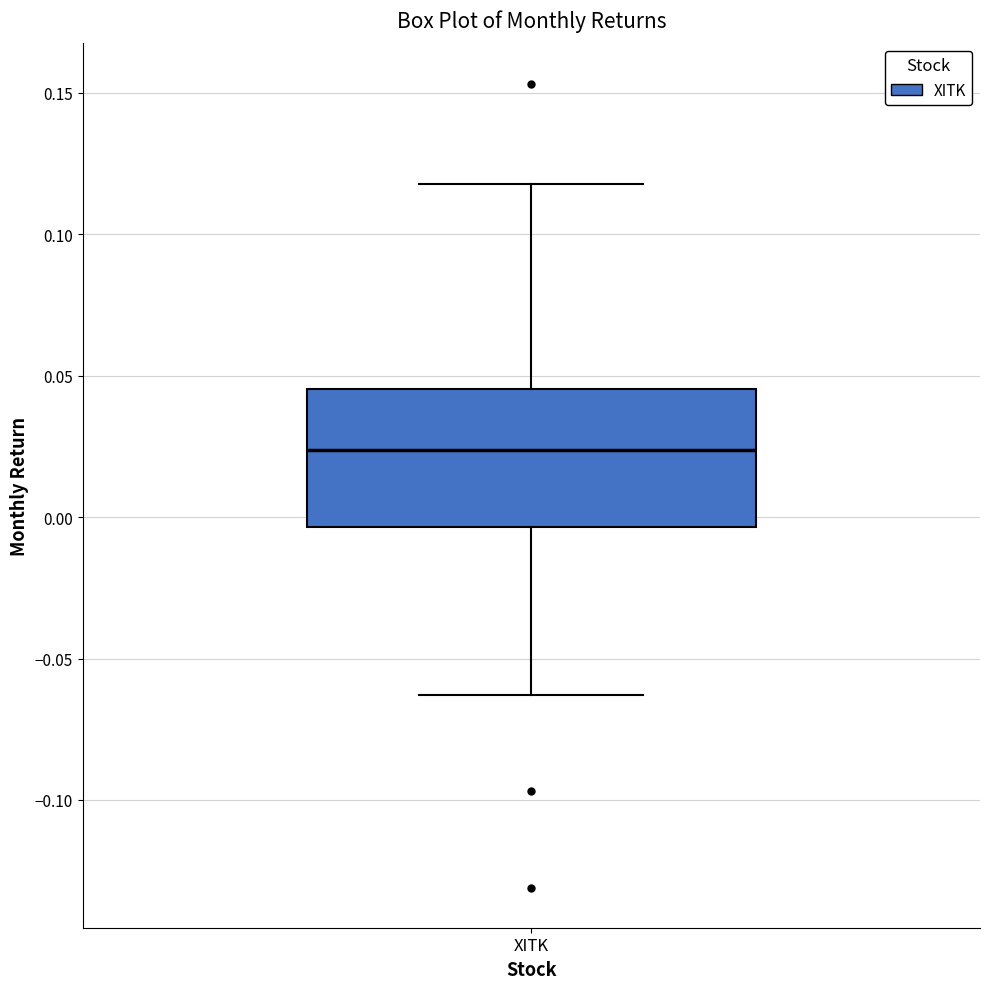

Where does the upper whisker of the box for XITK end on the y-axis? The values are not printed on the chart, so give them approximately, as read against the axis.

0.120